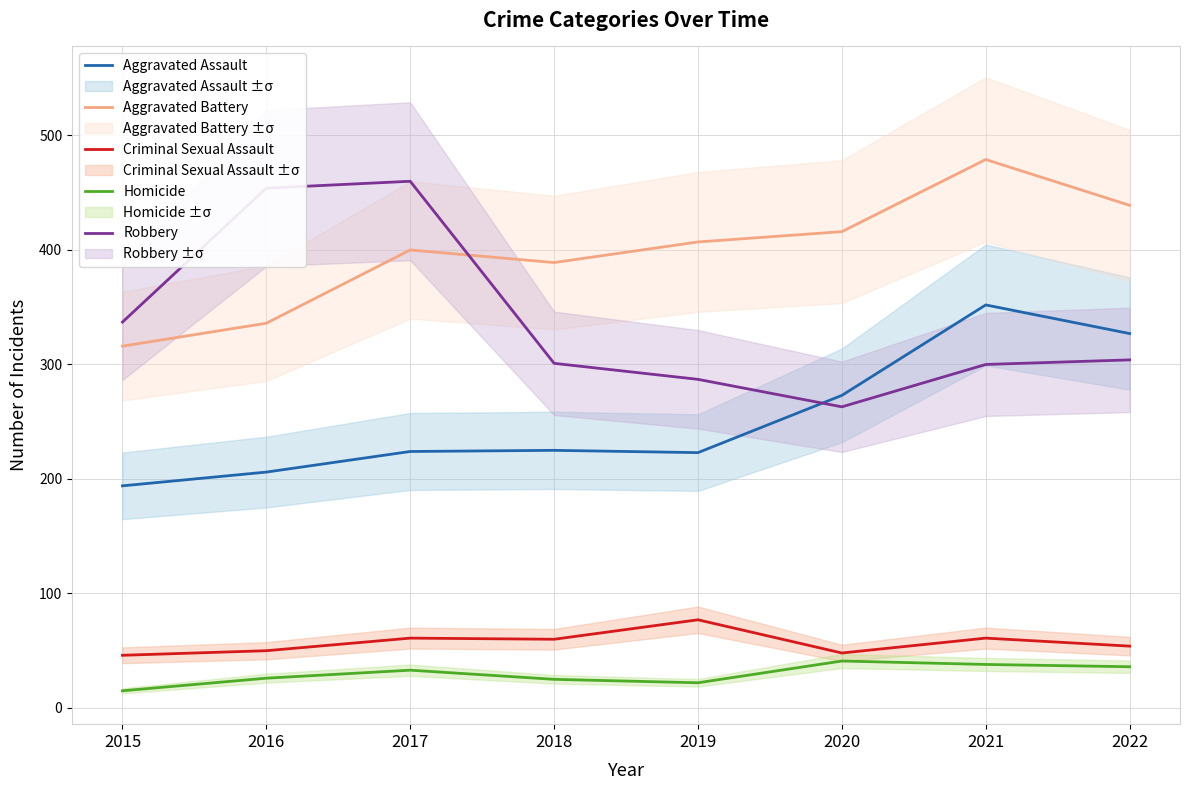

Where is the first local maximum for Aggravated Battery?

2017